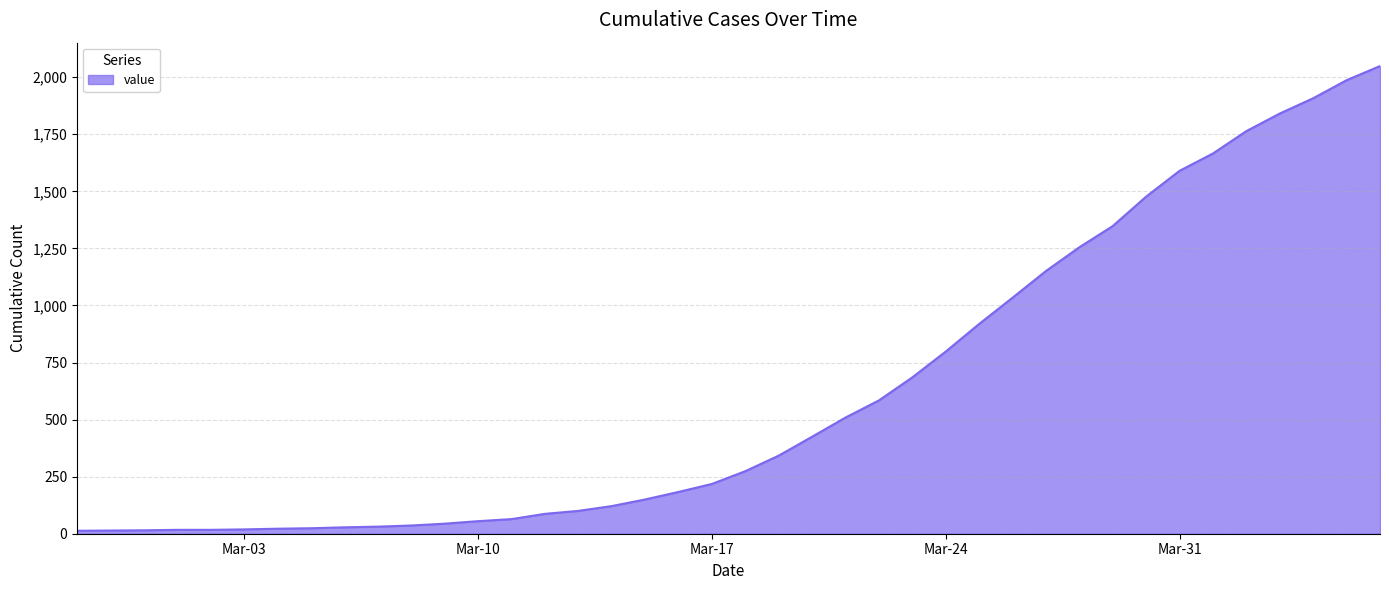

What is the difference between the maximum and minimum values?

2036